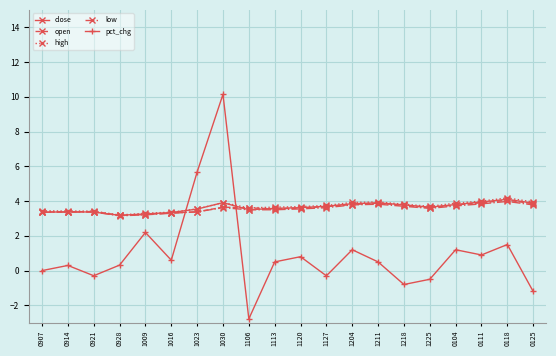

What is the label of the 10th point from the right?

1120